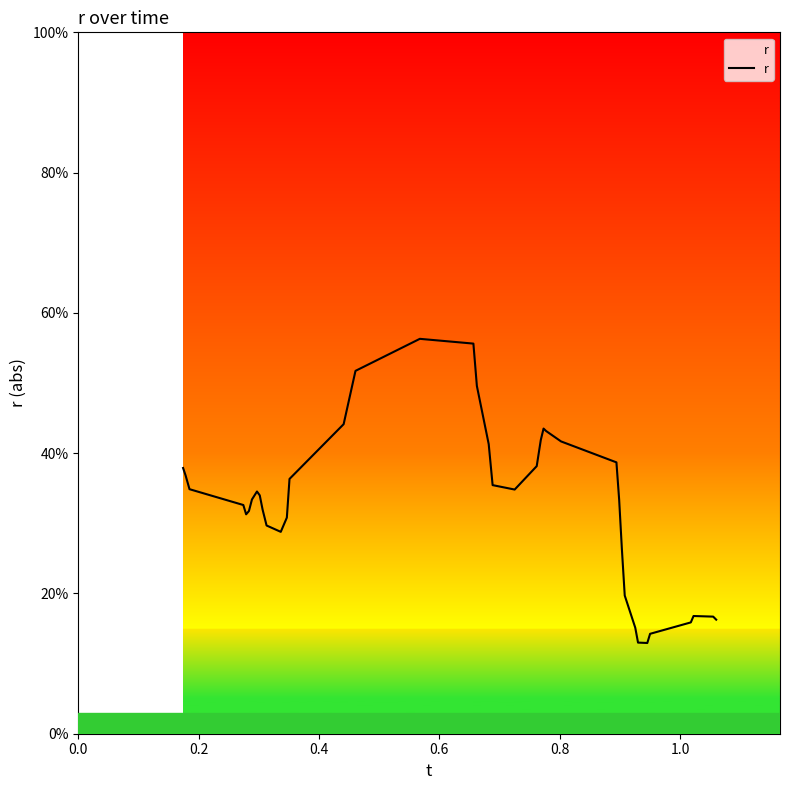

What is the minimum value shown in the chart?

12.9